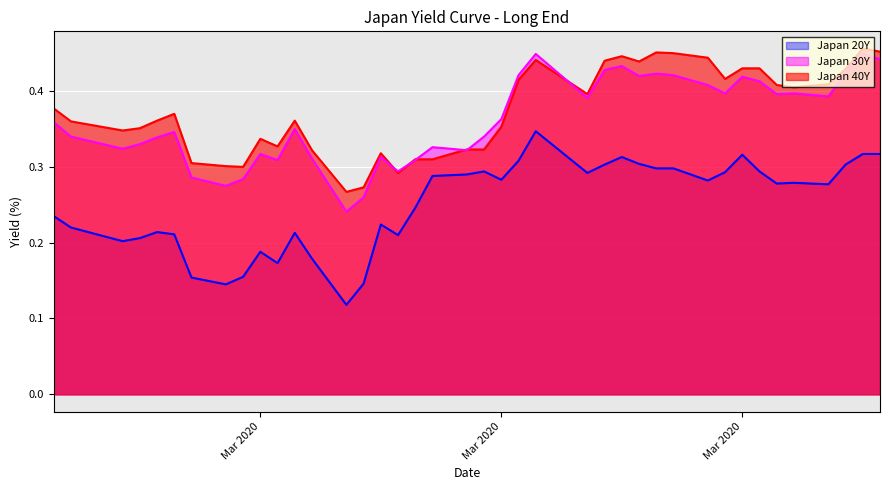

What position from the right is 2020-02-24?

38